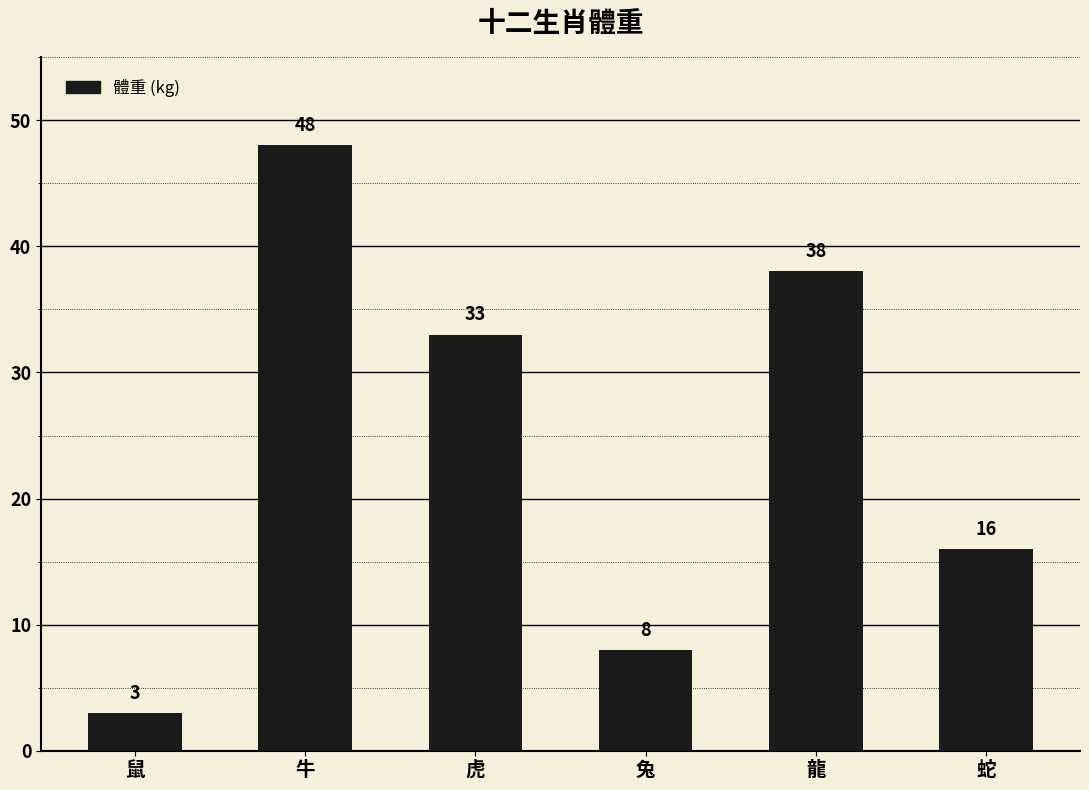

How many bars are there in total?

6